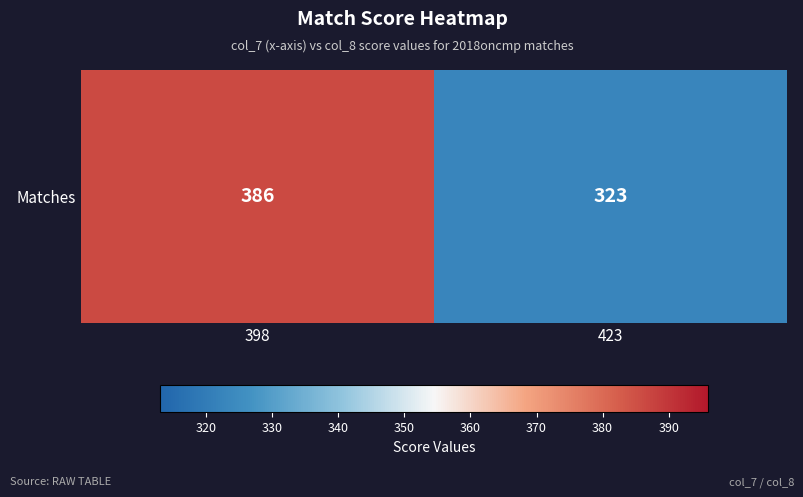

Is it true that the value at 423 is 323?

True